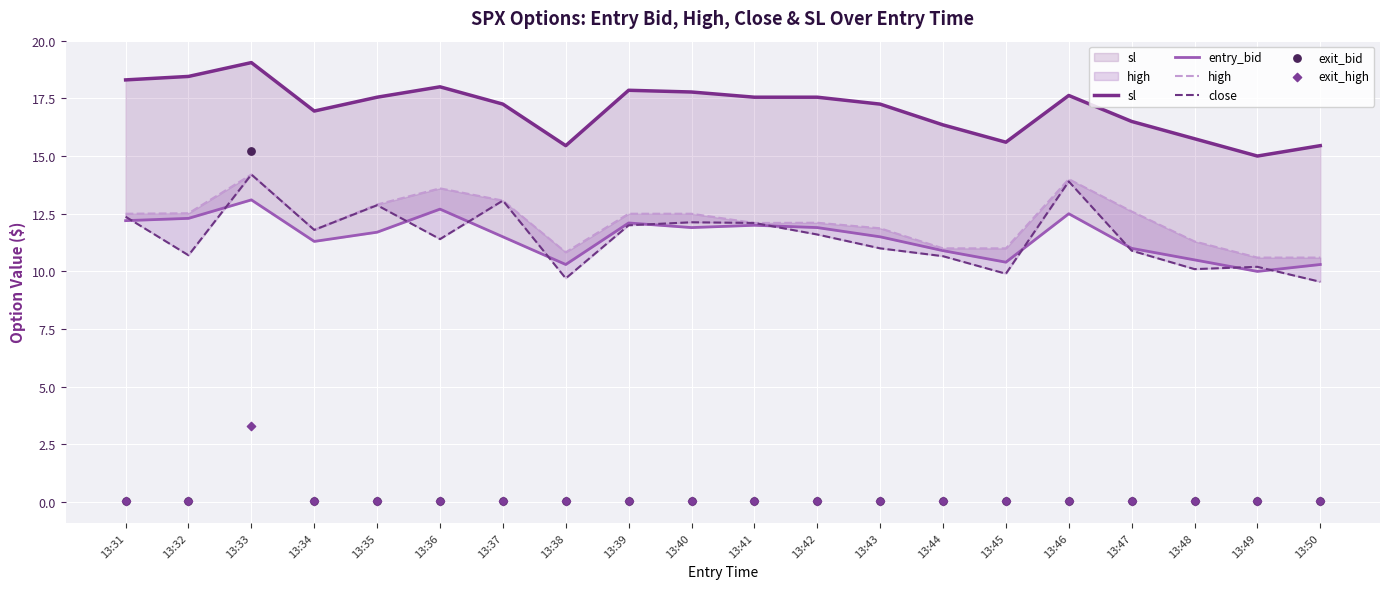

What is the total value across all series at 13:42?

53.3